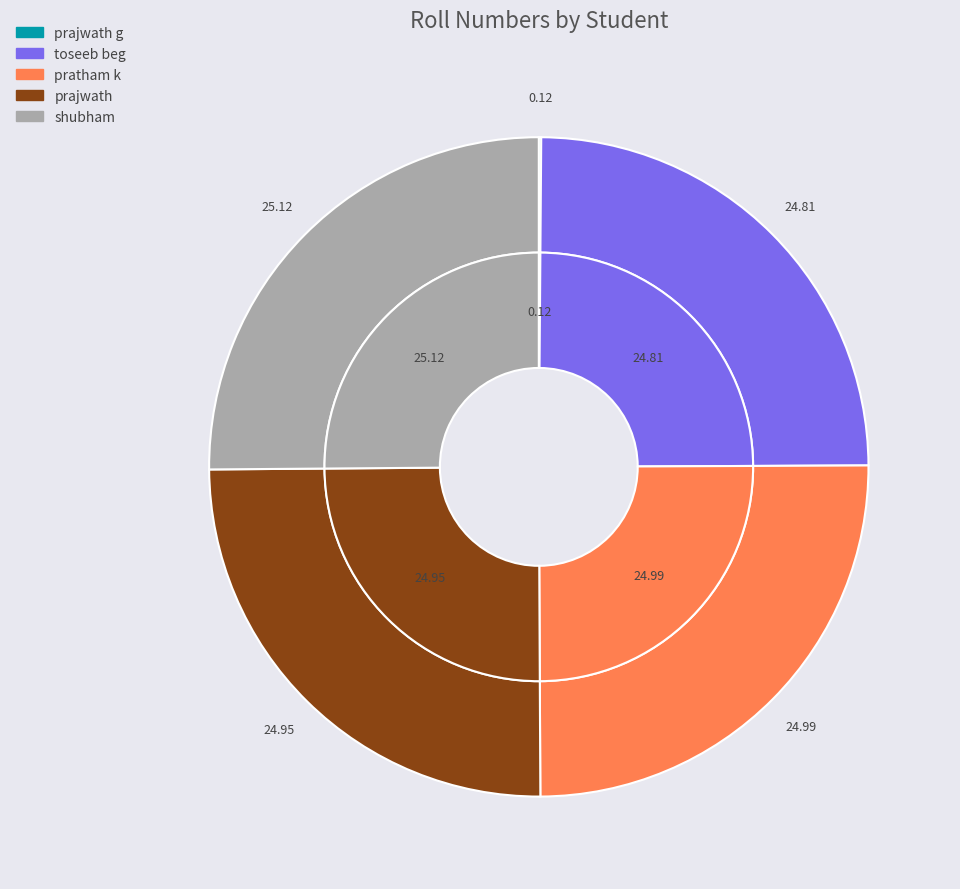

What percentage is NOT represented by shubham?

74.9%